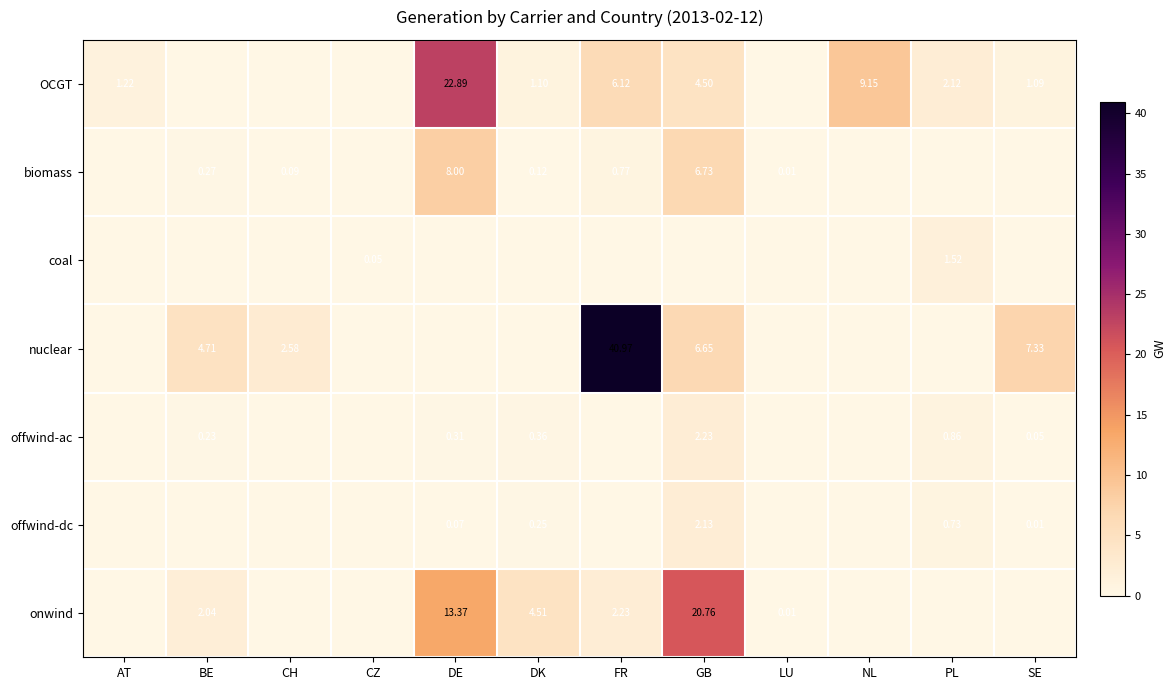

The value of offwind-dc at DE is 0.1. True or false?

True